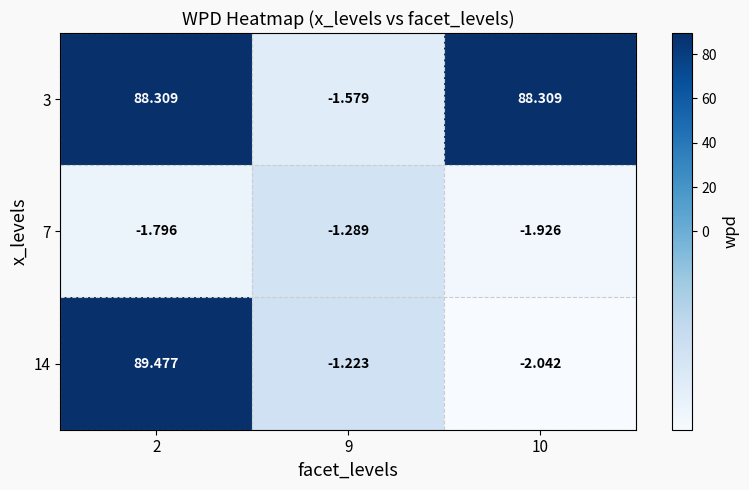

Is the value of 7 at 2 greater than the value of 3 at 9?

No